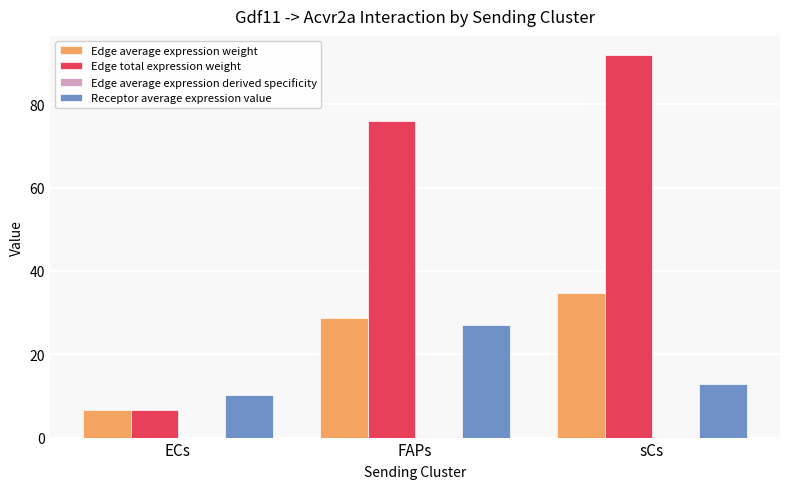

Between ECs and sCs, which series saw the biggest shift?

Edge total expression weight